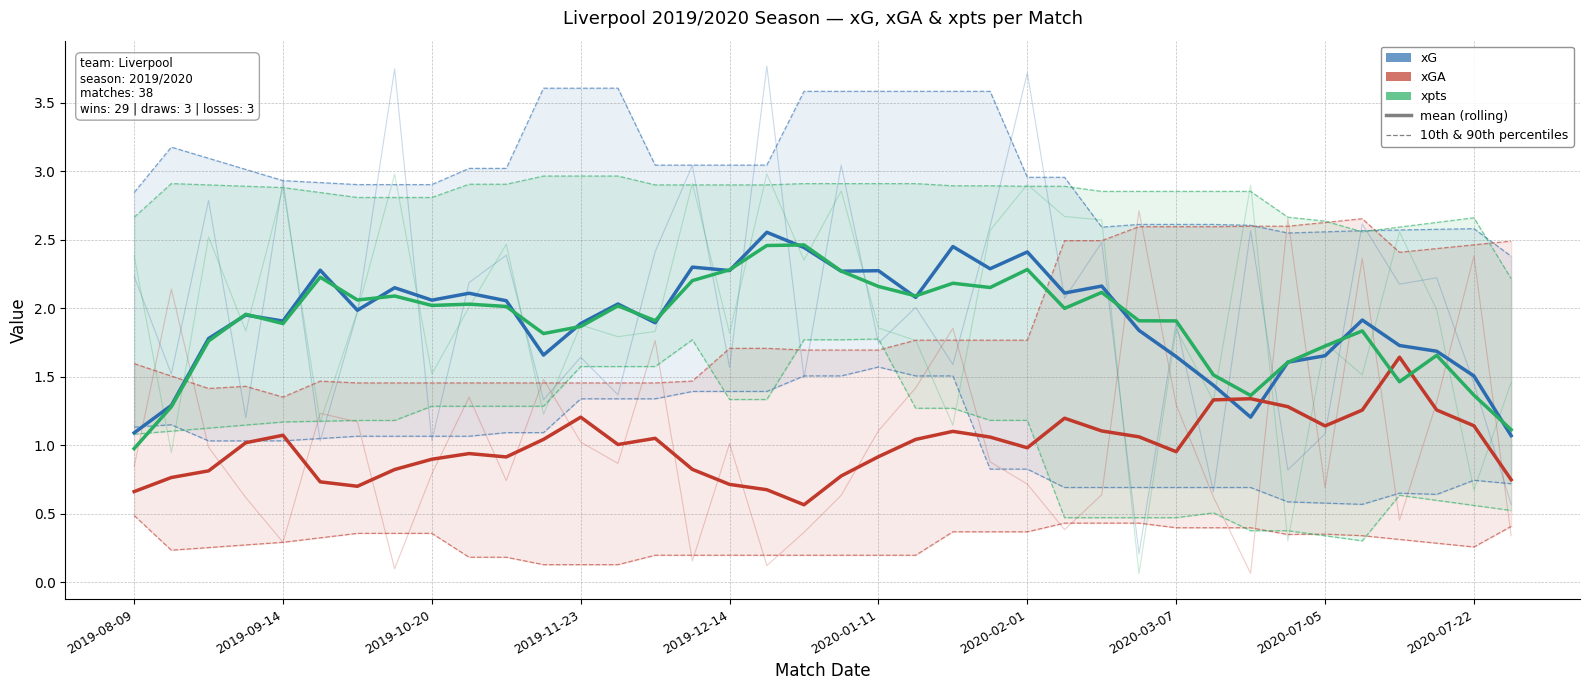

What is the difference between the xpts values at 2019-09-14 and 24?

1.0